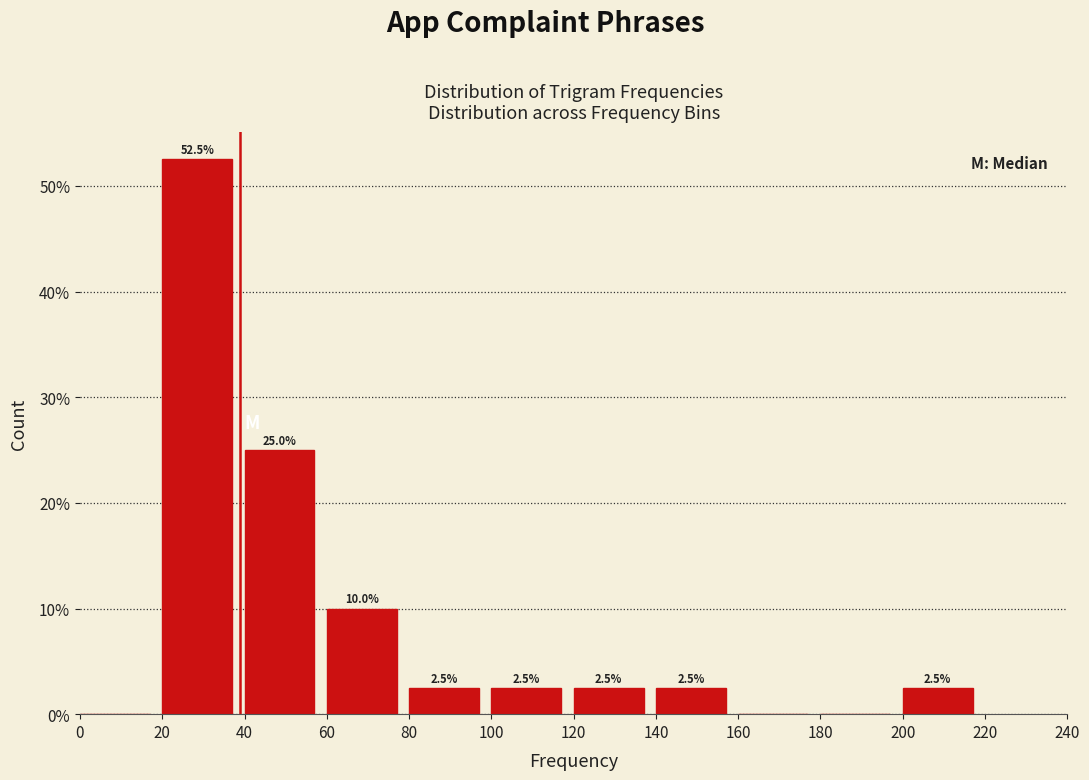

Over which range of the x-axis is the bar tallest?

20 to 40